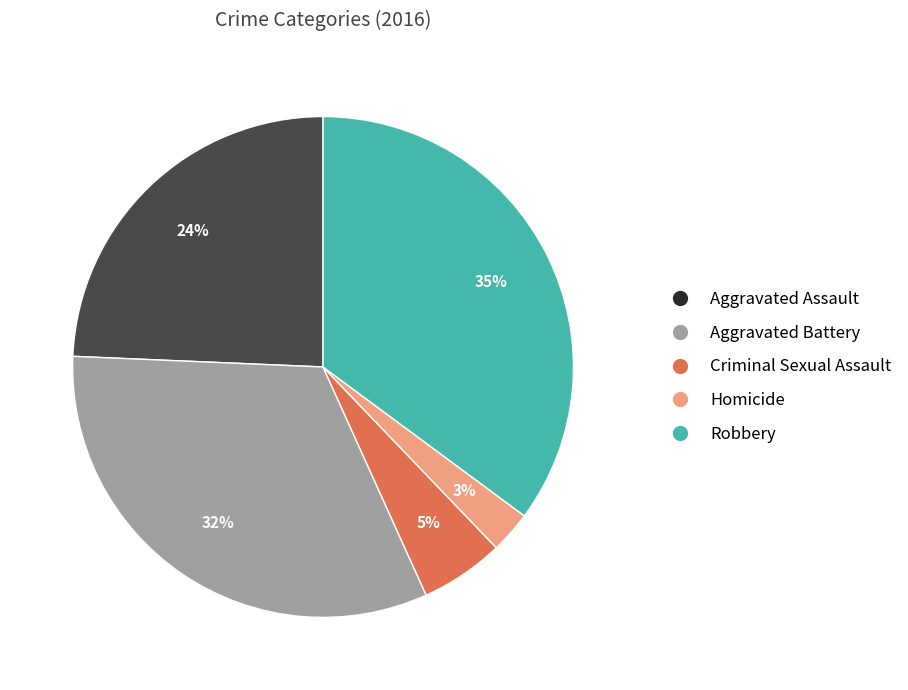

Between Aggravated Battery and Robbery, which is larger?

Robbery